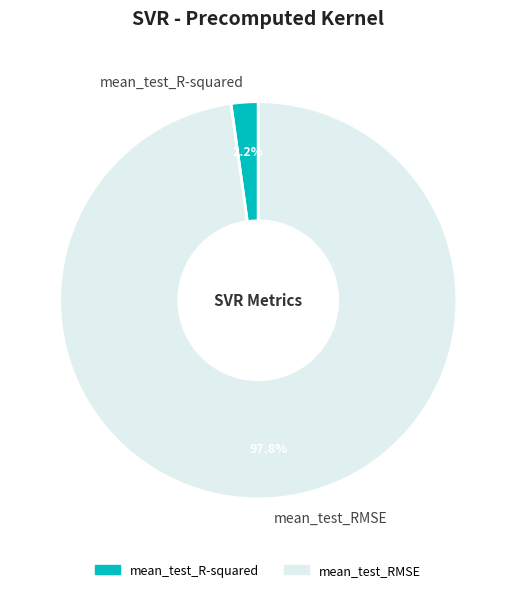

To the nearest percent, what percentage of the pie is mean_test_RMSE?

98%